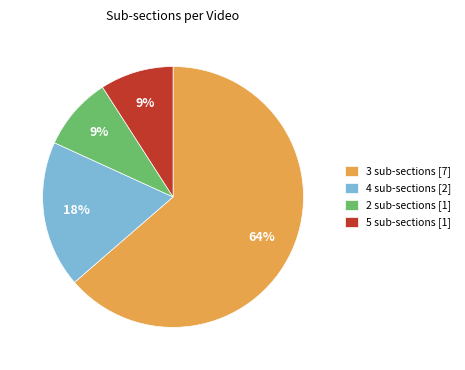

Do 3 sub-sections [7] and 4 sub-sections [2] together represent more than half of the pie?

Yes